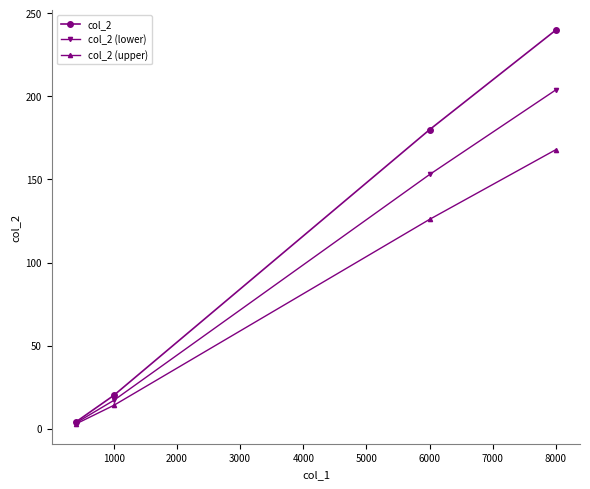

At how many categories does at least one series exceed 26?

2